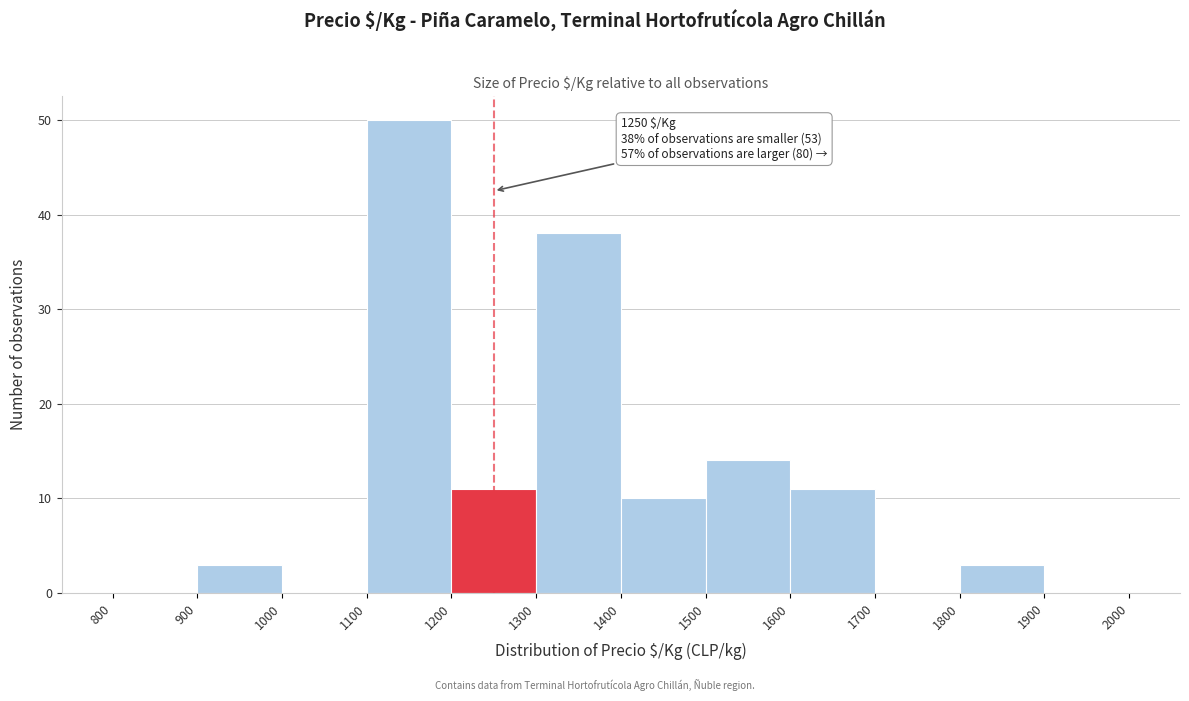

Over which range of the x-axis is the bar tallest?

1100 to 1200